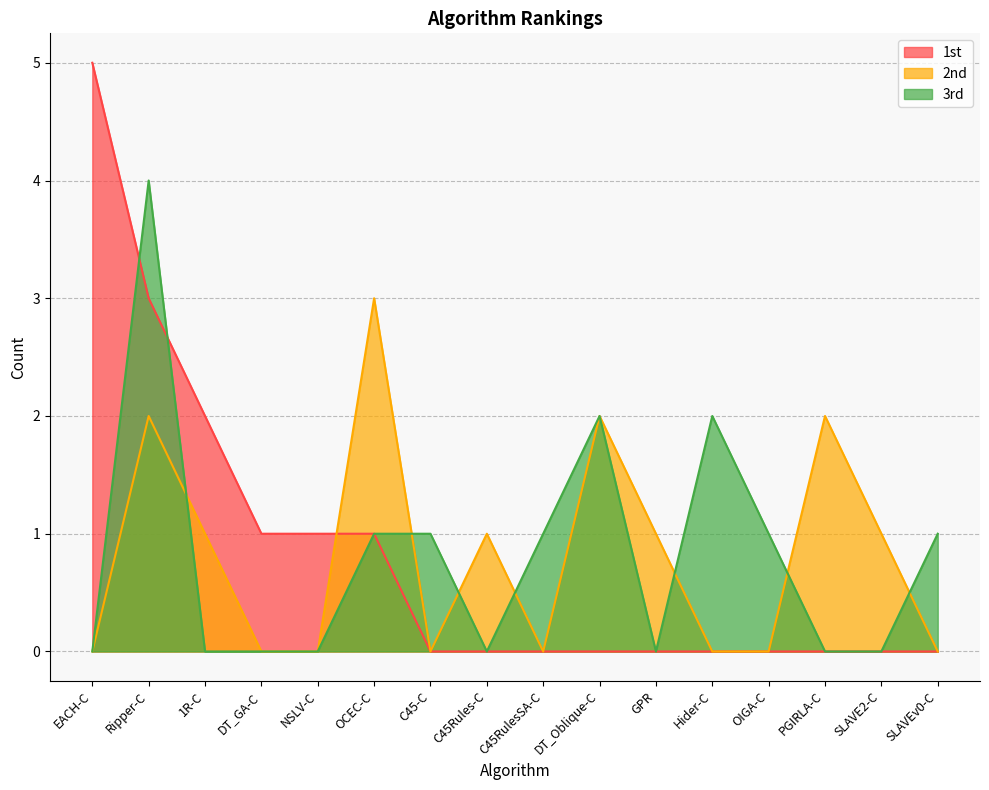

Does the chart have visible grid lines?

Yes